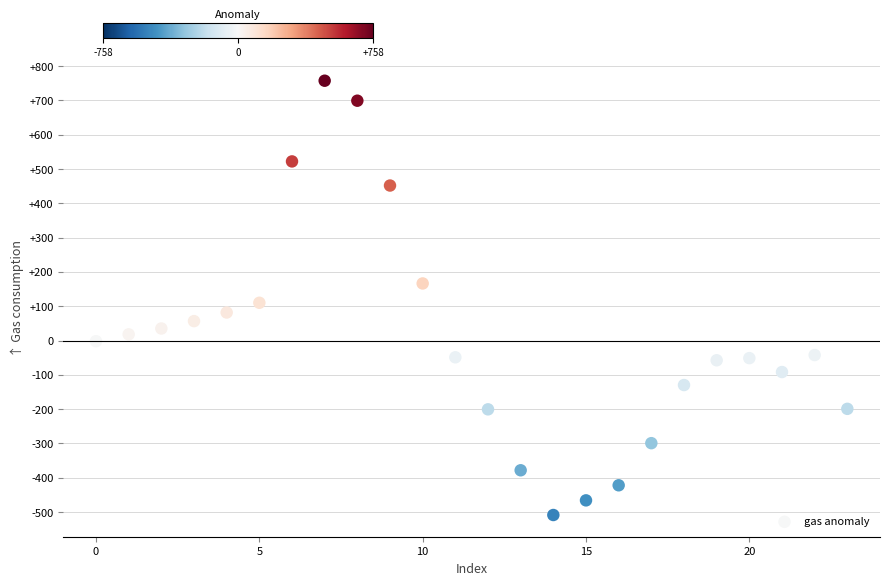

What is the range of Y values (max minus min)?

1266.5